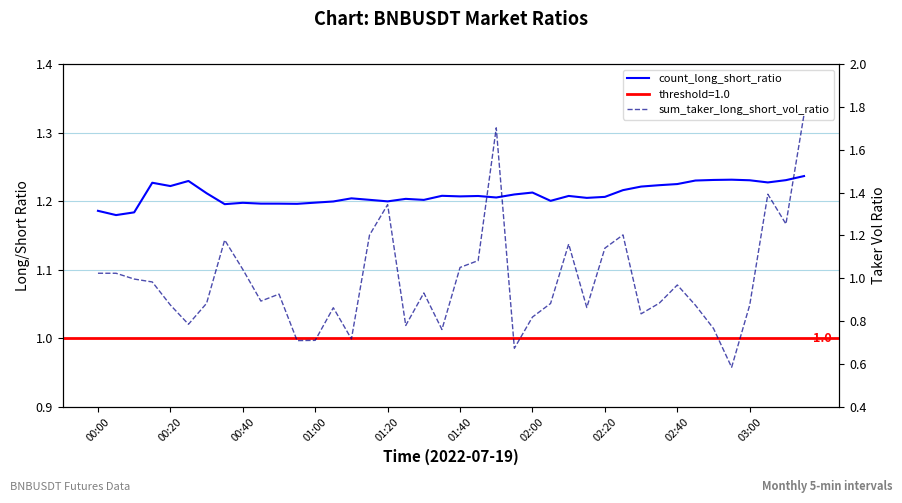

The value of count_long_short_ratio at 29 is 1.2. True or false?

True